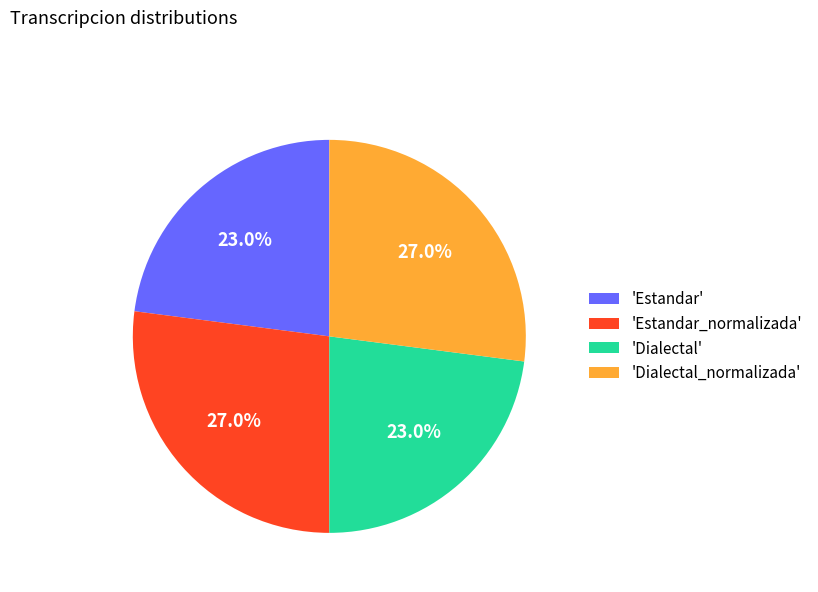

Is the sum of 'Estandar_normalizada' and 'Dialectal_normalizada' greater than half?

Yes